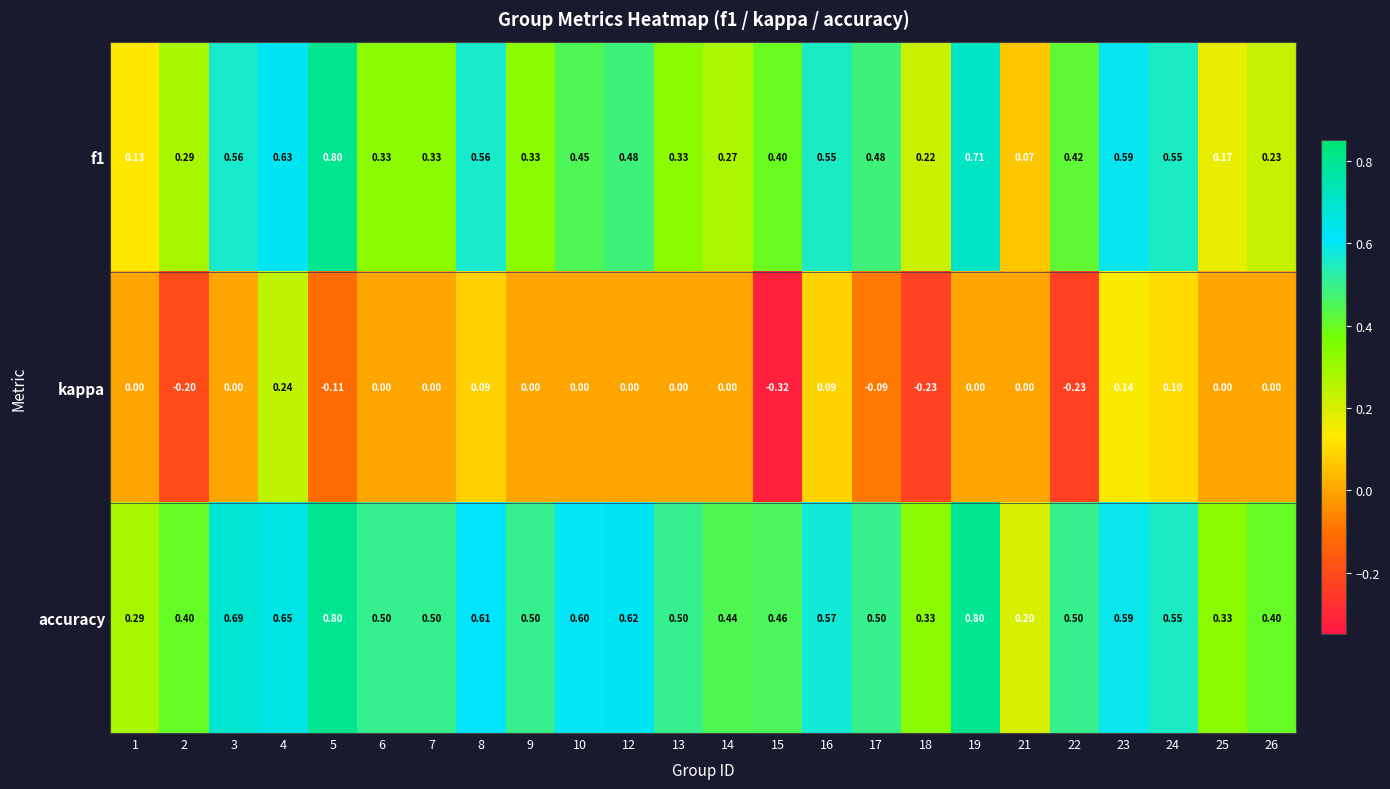

Is the value of kappa at 6 greater than the value of accuracy at 21?

No